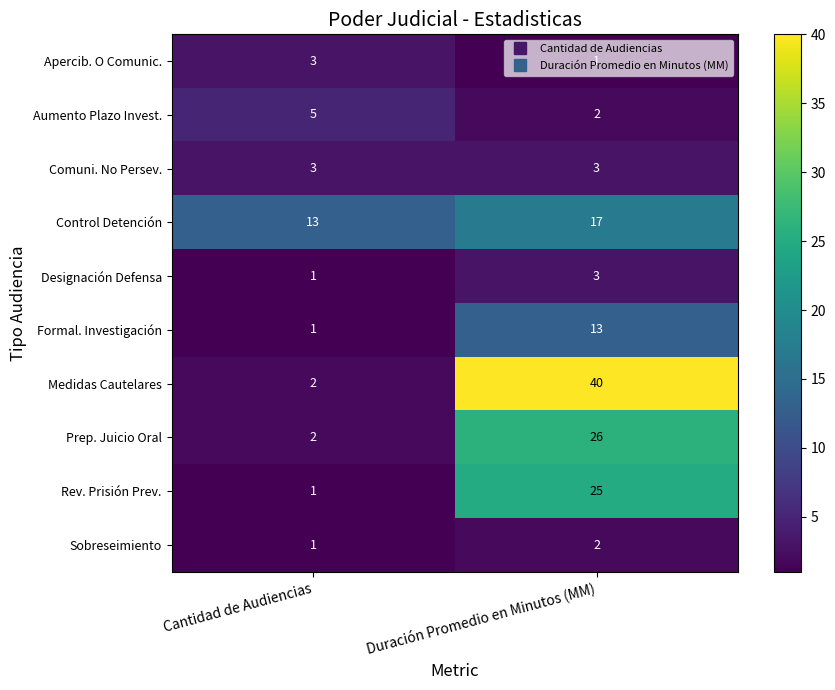

List the labels in order of Apercib. O Comunic. value, smallest first.

Duración Promedio en Minutos (MM), Cantidad de Audiencias